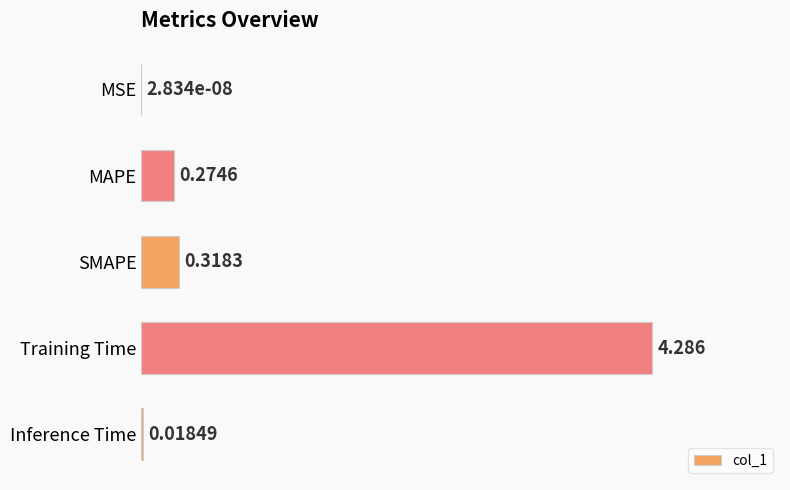

Where is the data nearest to the value 2?

SMAPE